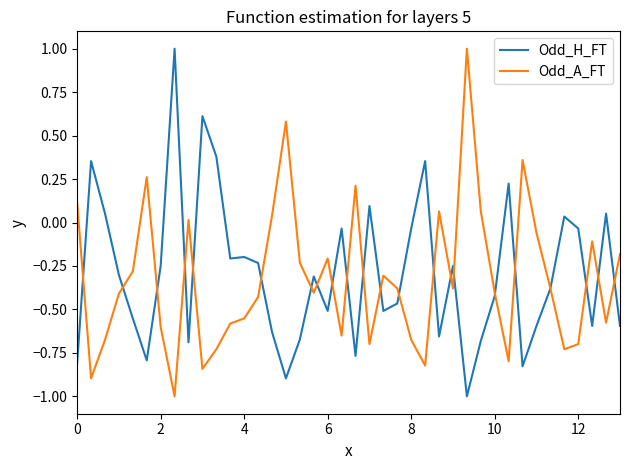

How many intersections are there between Odd_H_FT and Odd_A_FT?

22